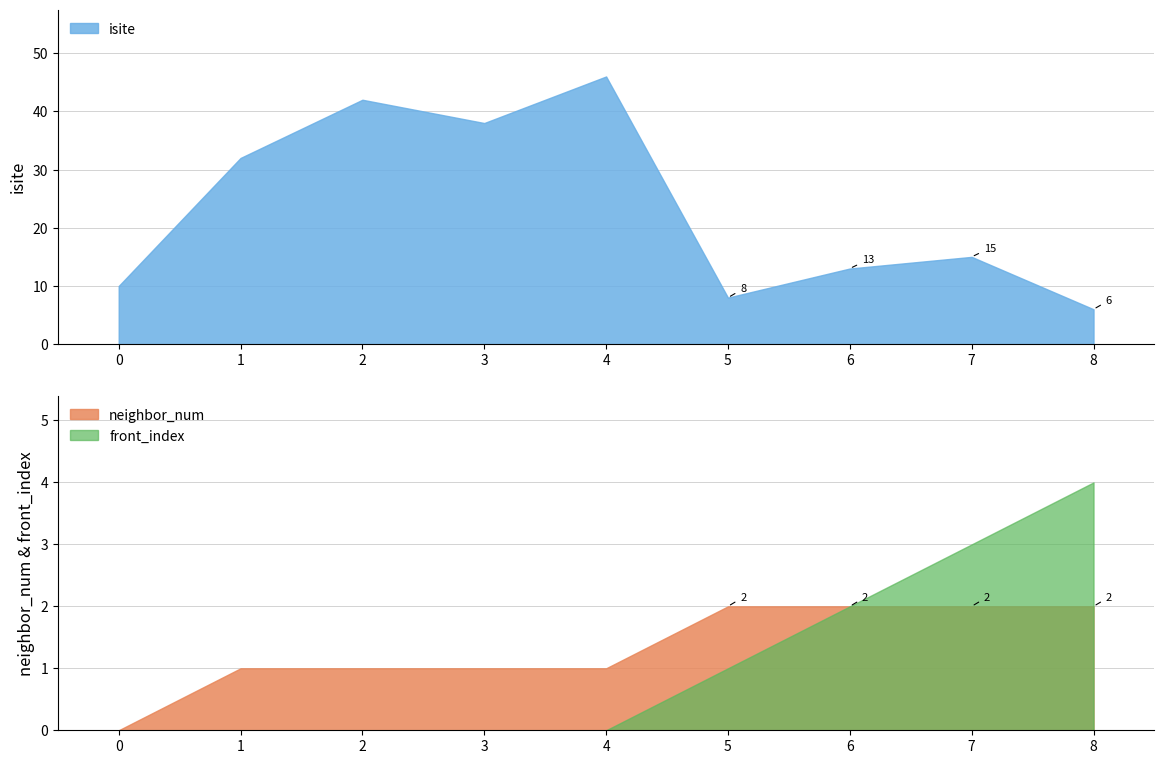

Which series has the largest total across all categories?

isite